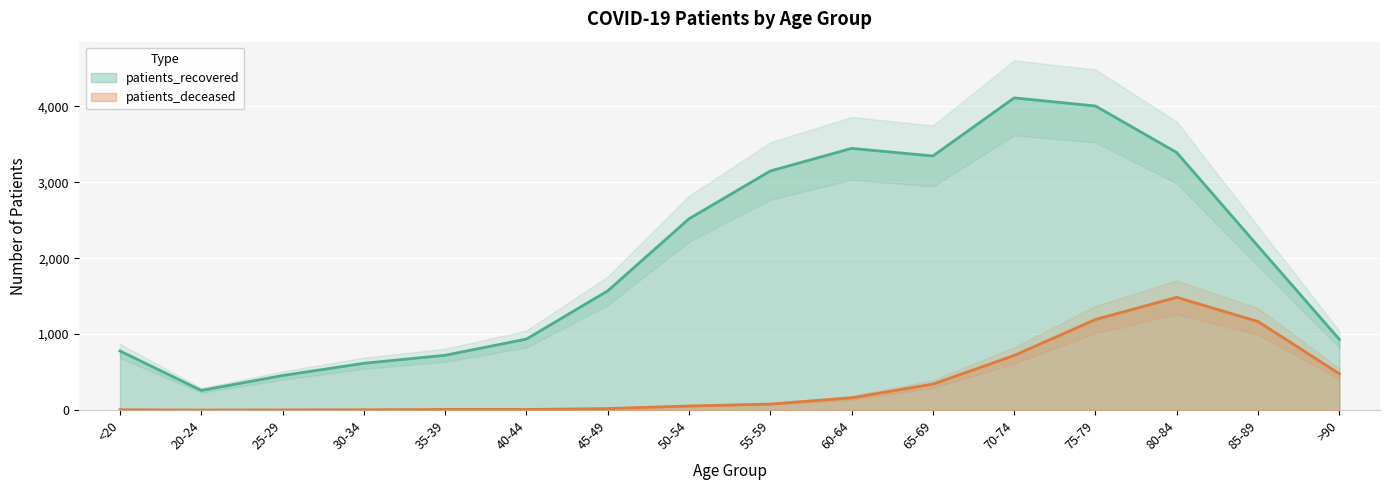

What is the maximum value for patients_recovered?

4111